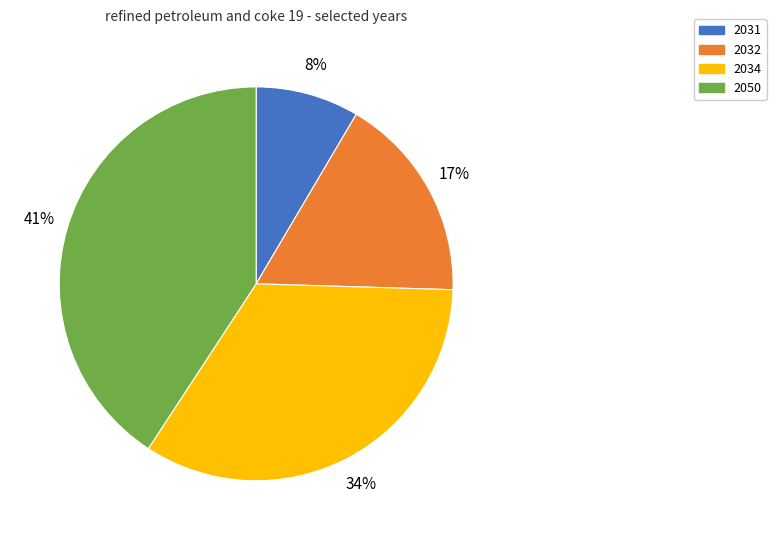

To the nearest percent, what is the average slice percentage?

25%